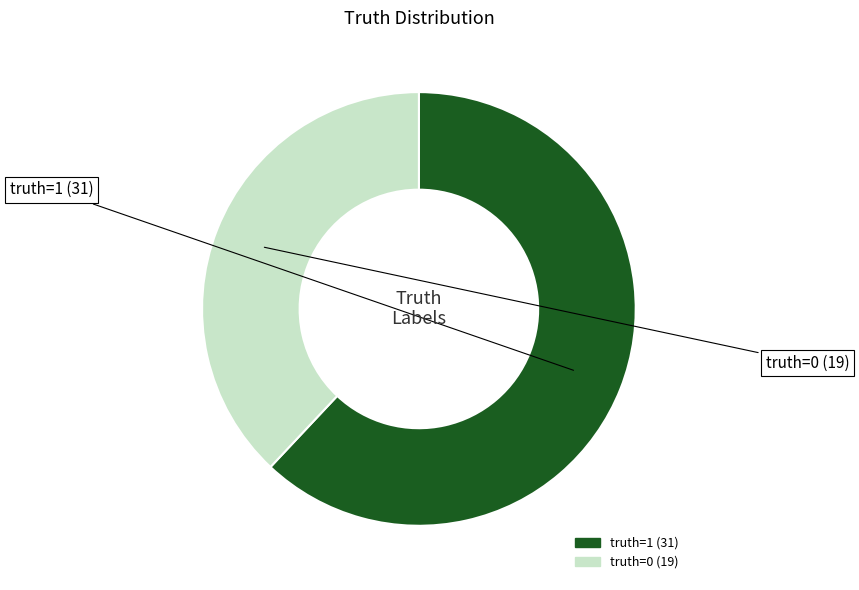

Count the number of slices in the pie.

2